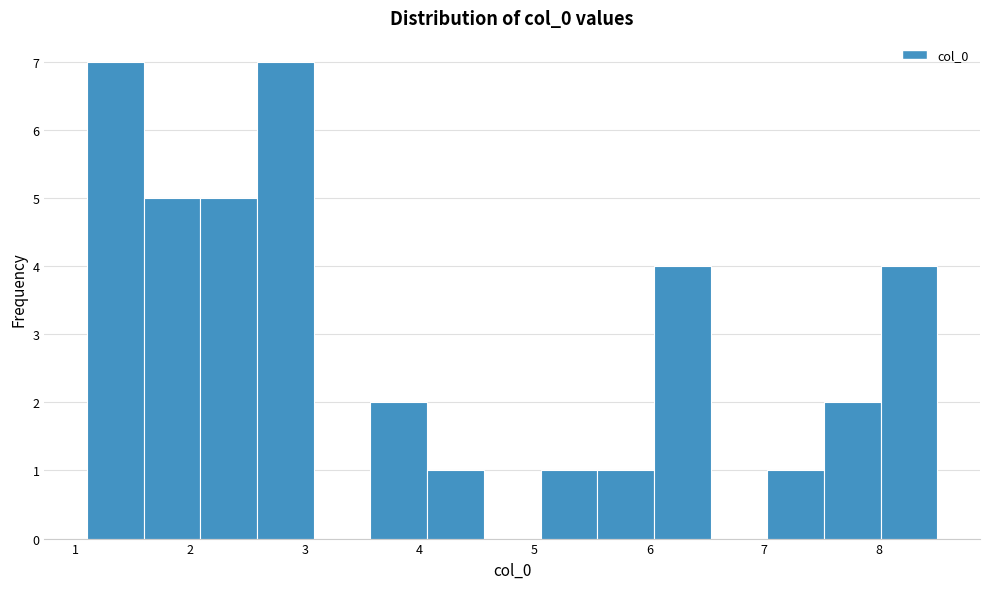

Reading left to right, list every bar in this chart as the range it spans on the x-axis followed by its height. Neither the bar edges nor the heights are printed on the chart, so give them approximately, as read against the axes.

1.1 to 1.6: 7
1.6 to 2.1: 5
2.1 to 2.6: 5
2.6 to 3.1: 7
3.1 to 3.6: 0
3.6 to 4.1: 2
4.1 to 4.6: 1
4.6 to 5.1: 0
5.1 to 5.5: 1
5.5 to 6.0: 1
6.0 to 6.5: 4
6.5 to 7.0: 0
7.0 to 7.5: 1
7.5 to 8.0: 2
8.0 to 8.5: 4